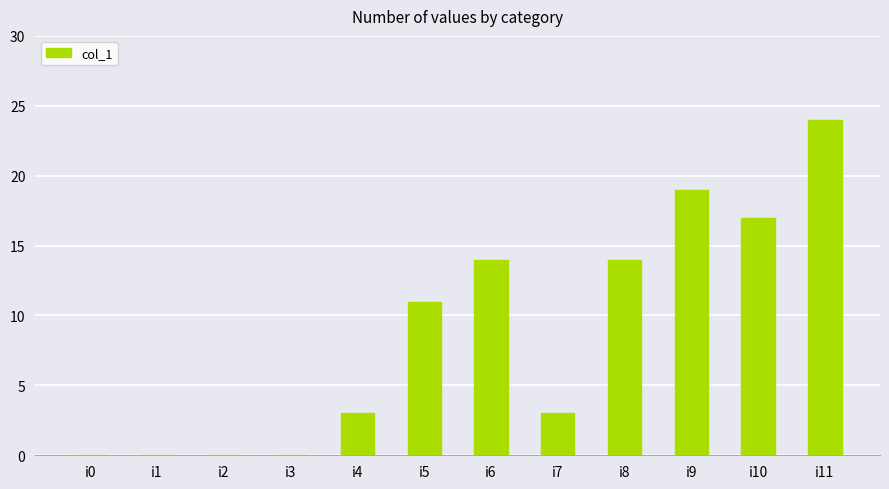

How many categories are shown in the chart?

12